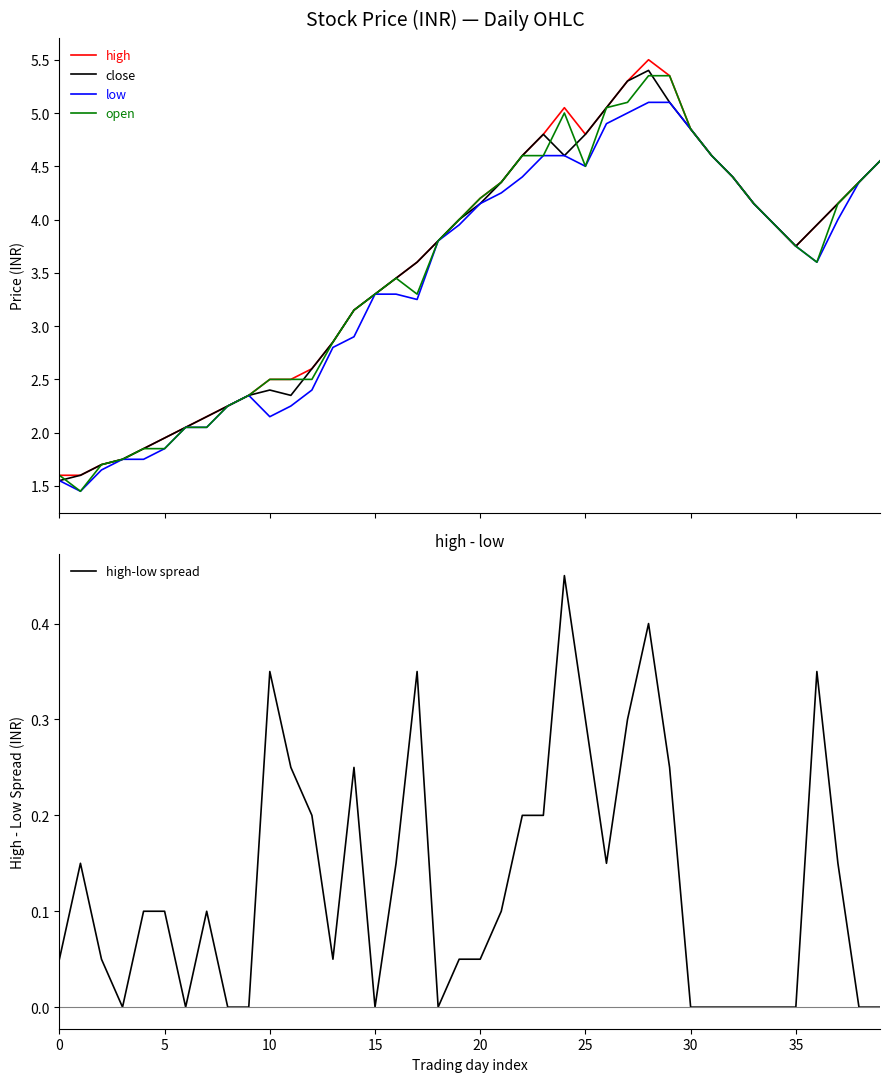

Is it true that high-low spread equals 0.0 at 15?

True